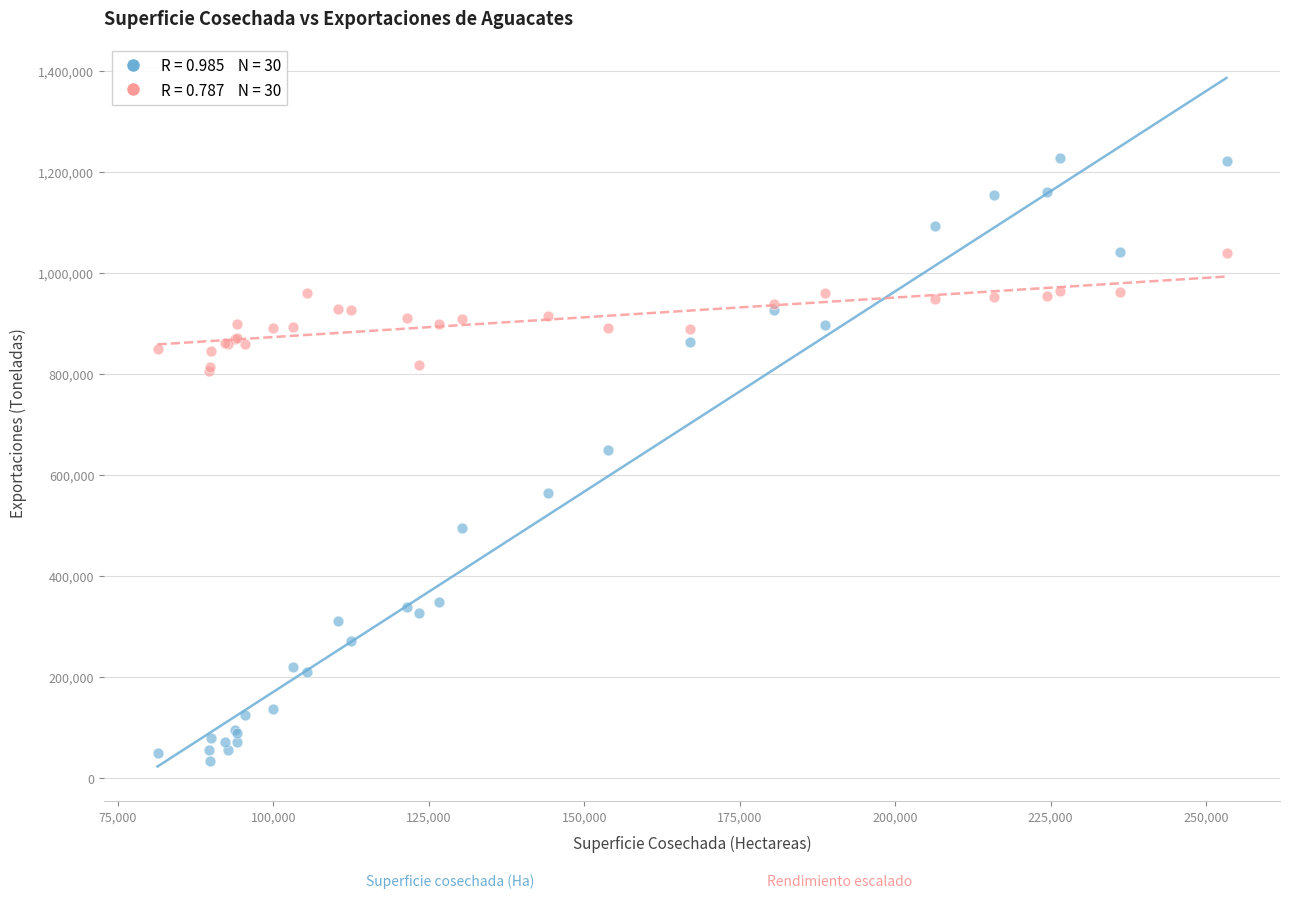

Across all series, what Y value is closest to 630410?

648728.9